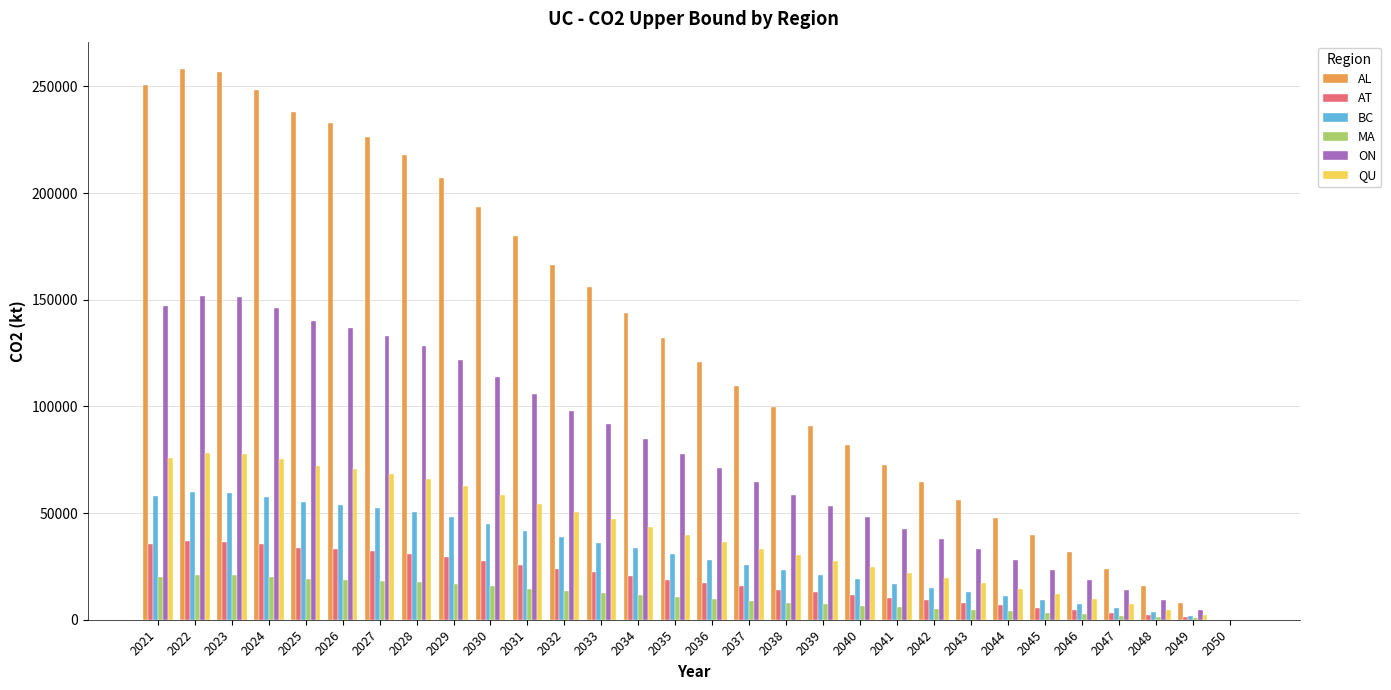

What is the sum of all MA values?

320944.8